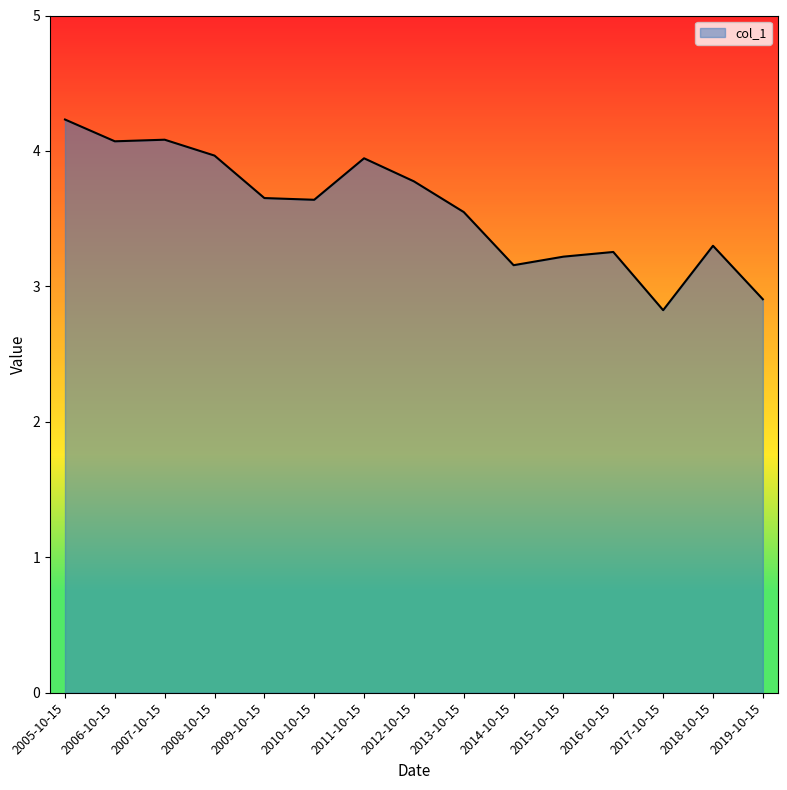

What position from the left is 2006-10-15?

2